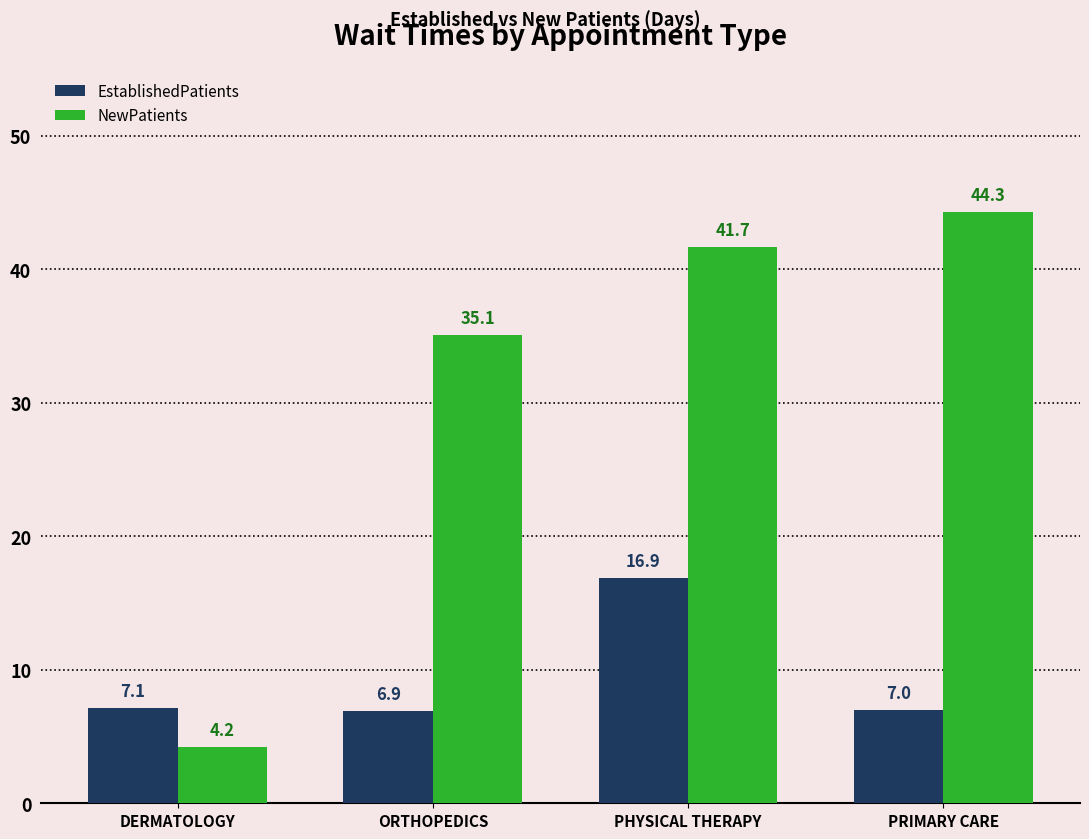

At which label is EstablishedPatients closest to 11?

DERMATOLOGY